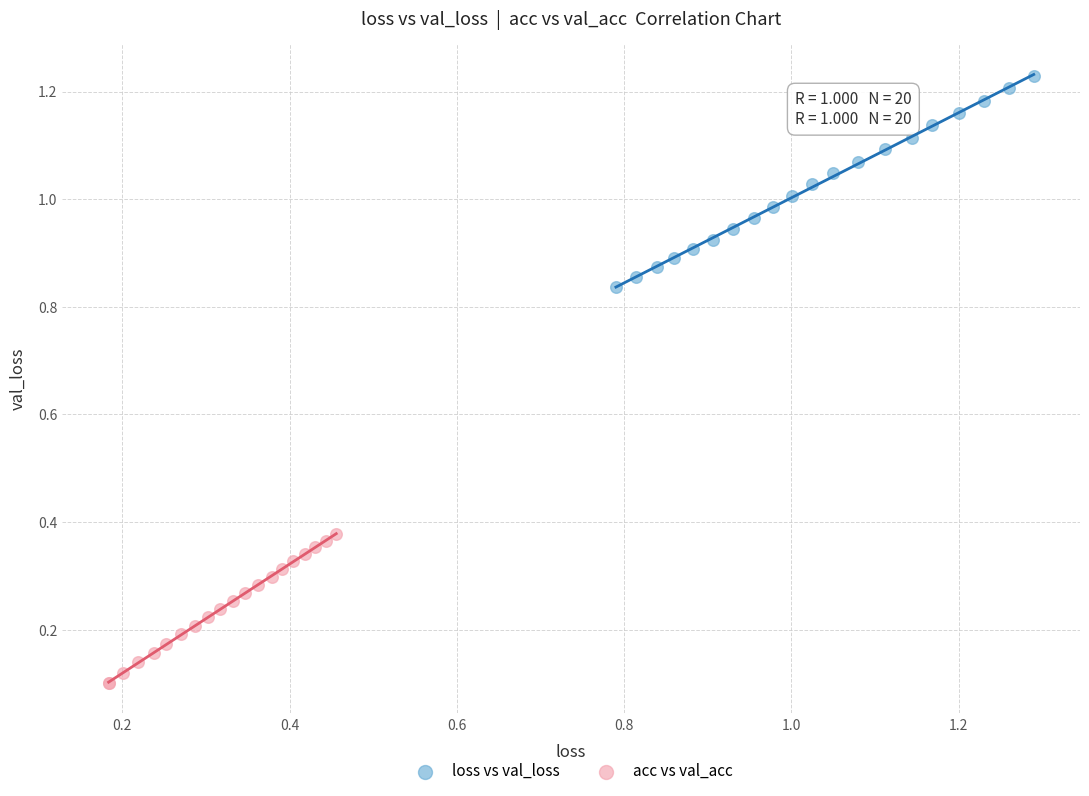

Which series contains the lowest Y value?

acc vs val_acc